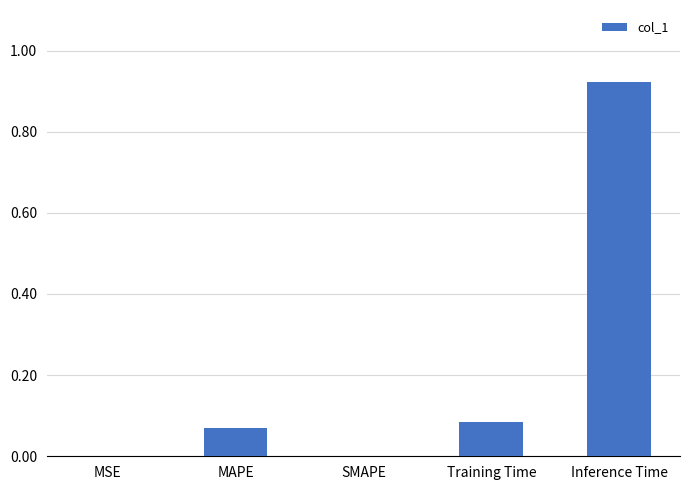

Is it true that the value at Inference Time is 0.3?

False